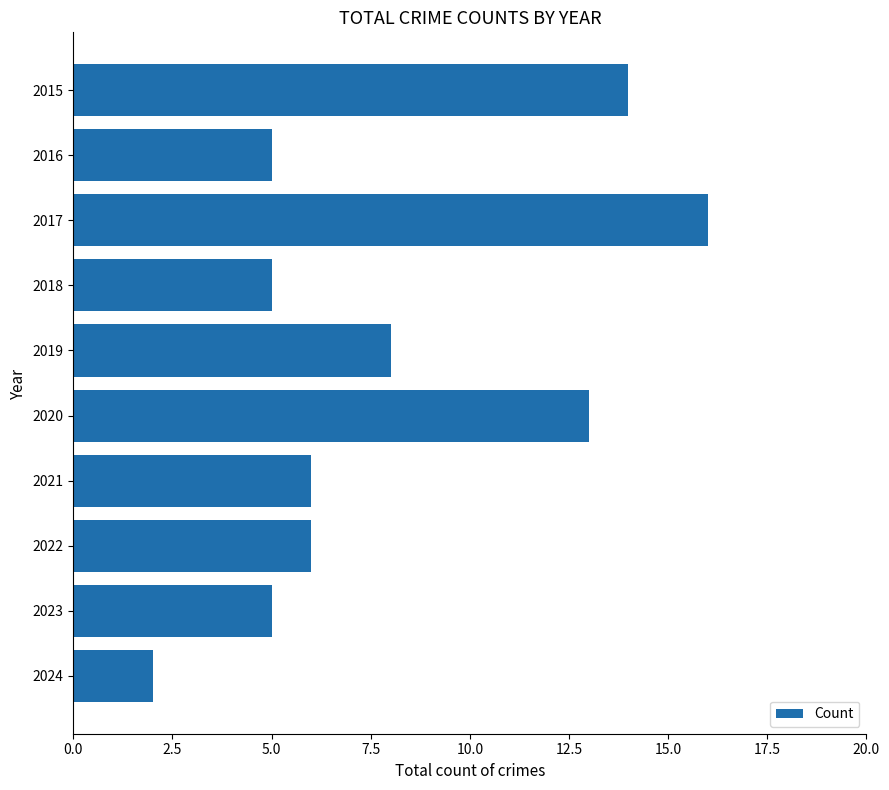

Between 2016 and 2017, which is larger?

2017